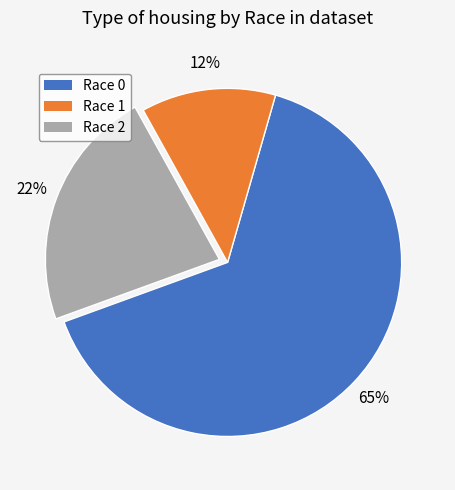

What is the majority slice?

Race 0